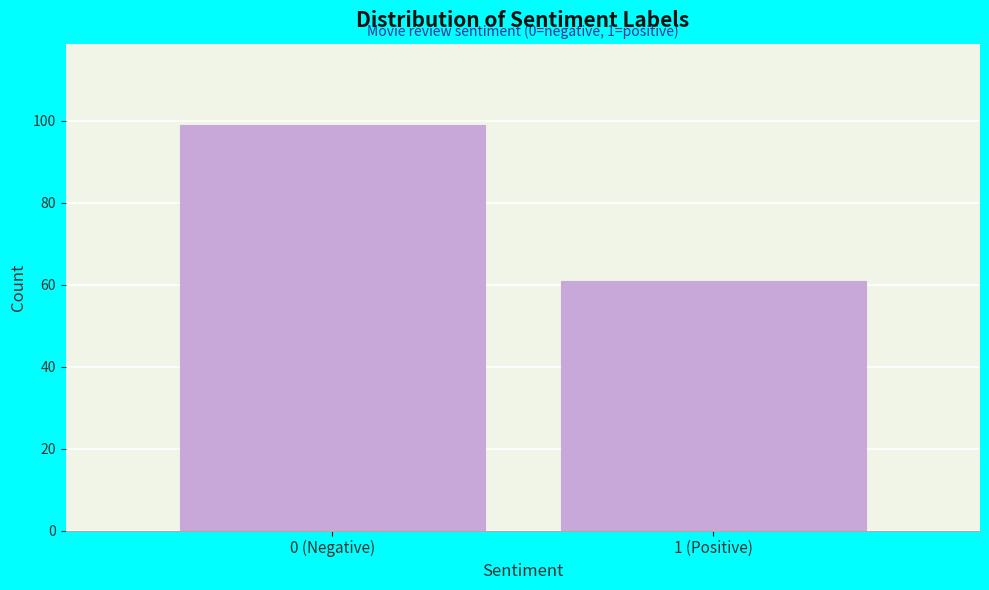

Reading left to right, what are all the values shown in this chart?

0 (Negative)=99	1 (Positive)=61